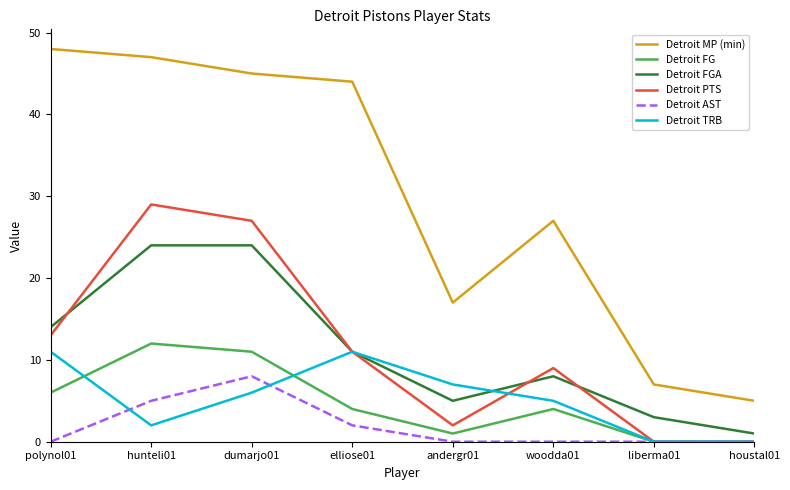

Read the Detroit TRB value at andergr01, to the nearest 10.

10